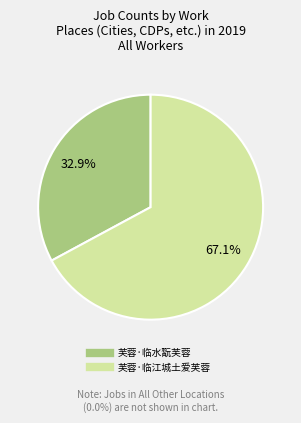

Approximately how many times larger is the value at 芙蓉·临水翫芙蓉 compared to 芙蓉·临江城土爱芙蓉?

0.5